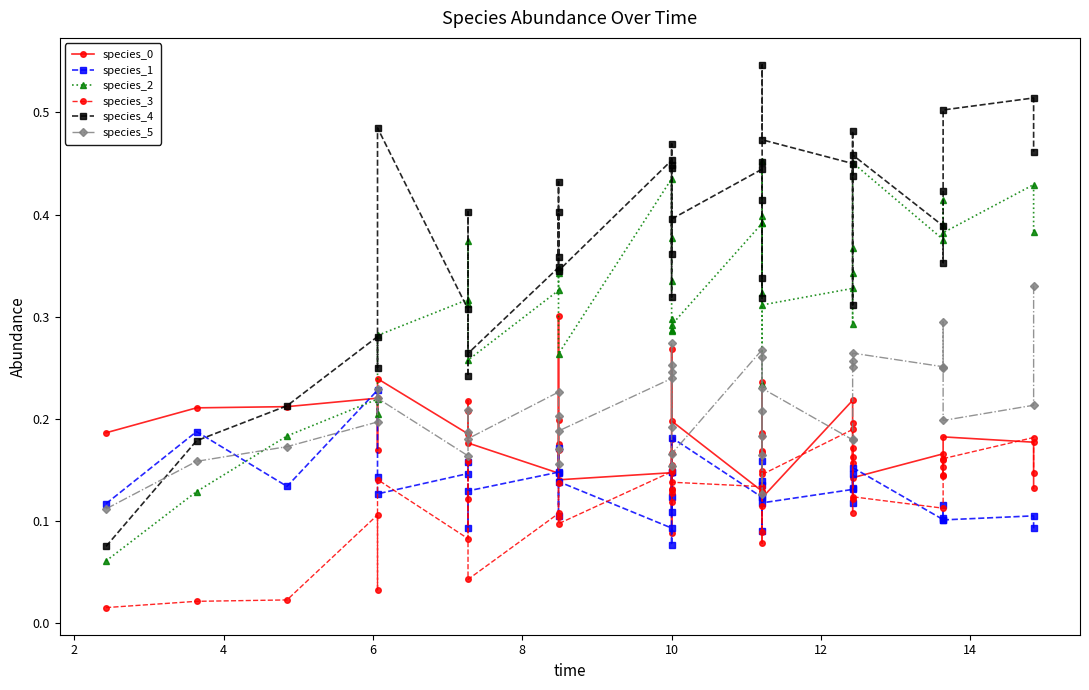

Which series has the largest range (max minus min)?

species_4